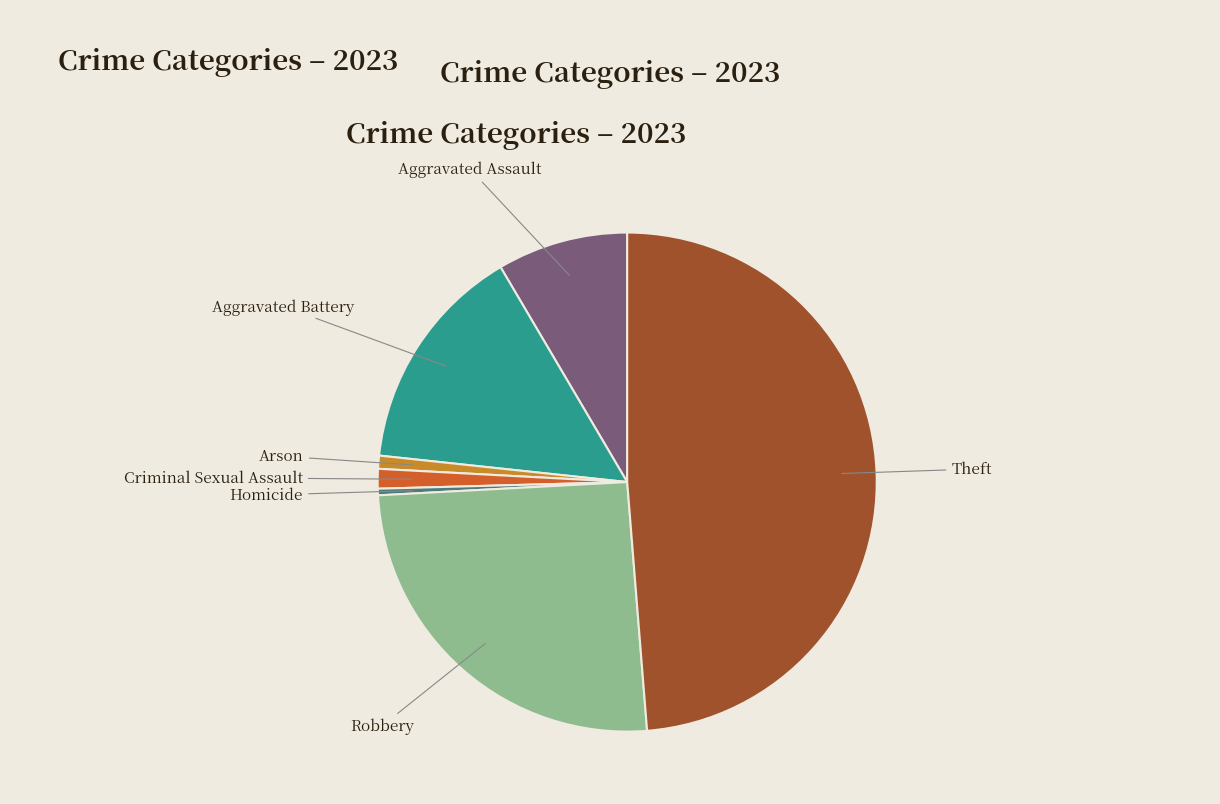

Does any single category account for the majority?

No